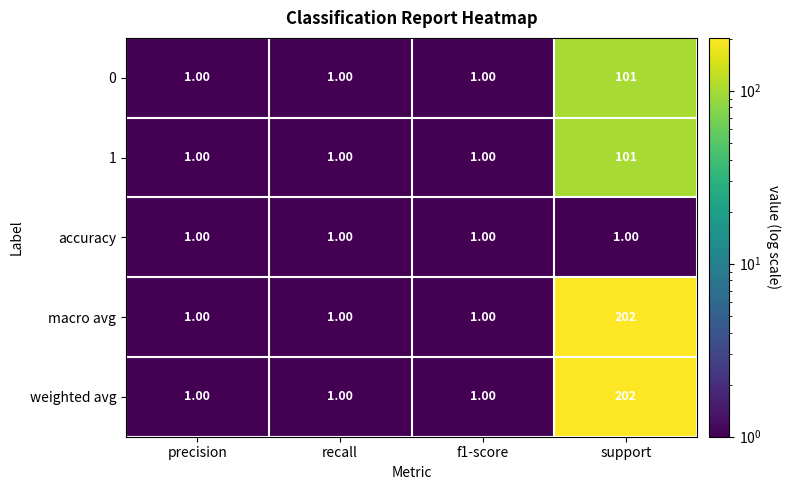

How many data points does each series have?

4